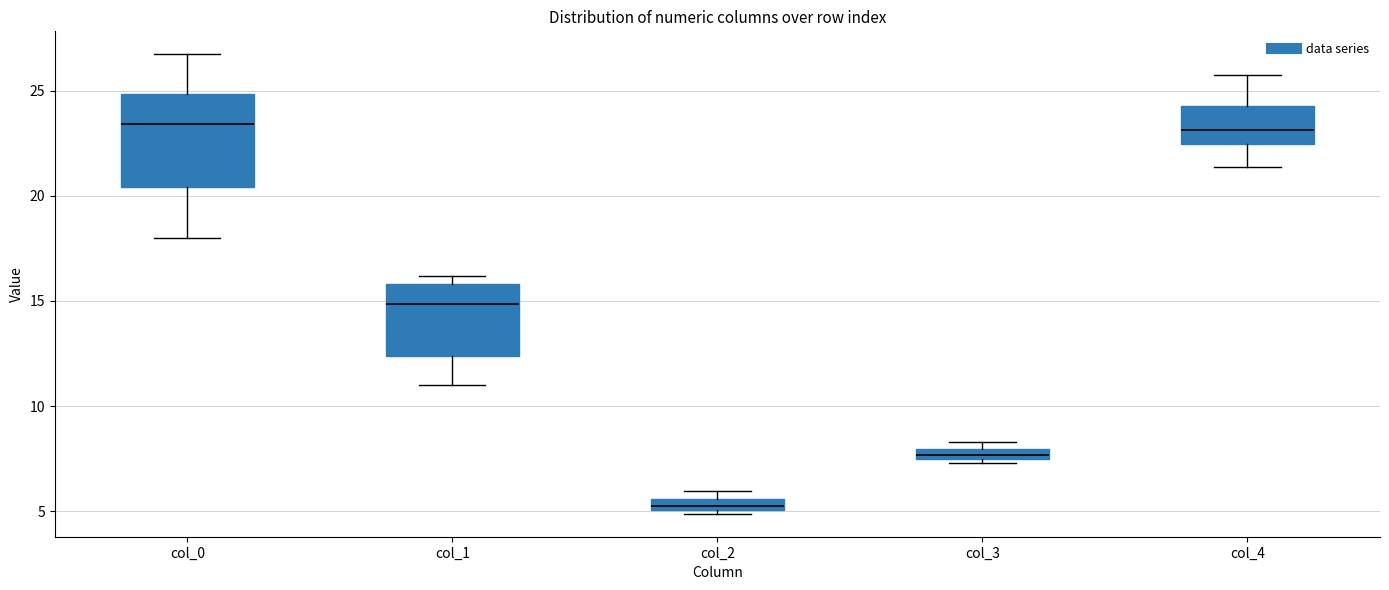

Where does the upper whisker of the box for col_0 end on the y-axis? The values are not printed on the chart, so give them approximately, as read against the axis.

26.5